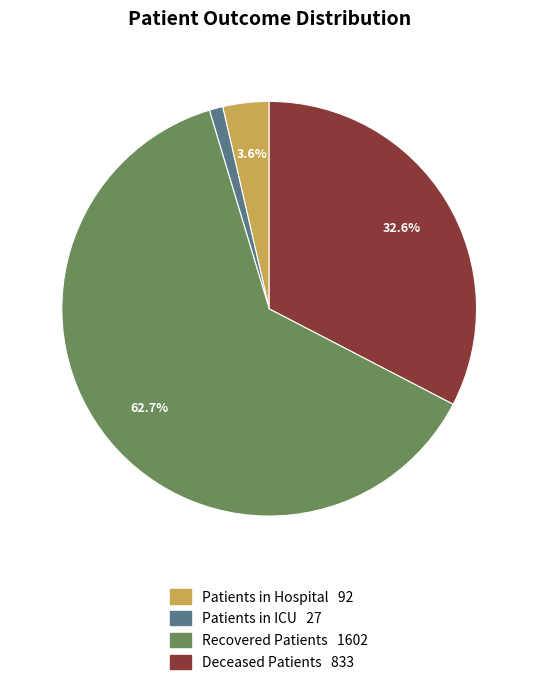

Does any single category account for the majority?

Yes